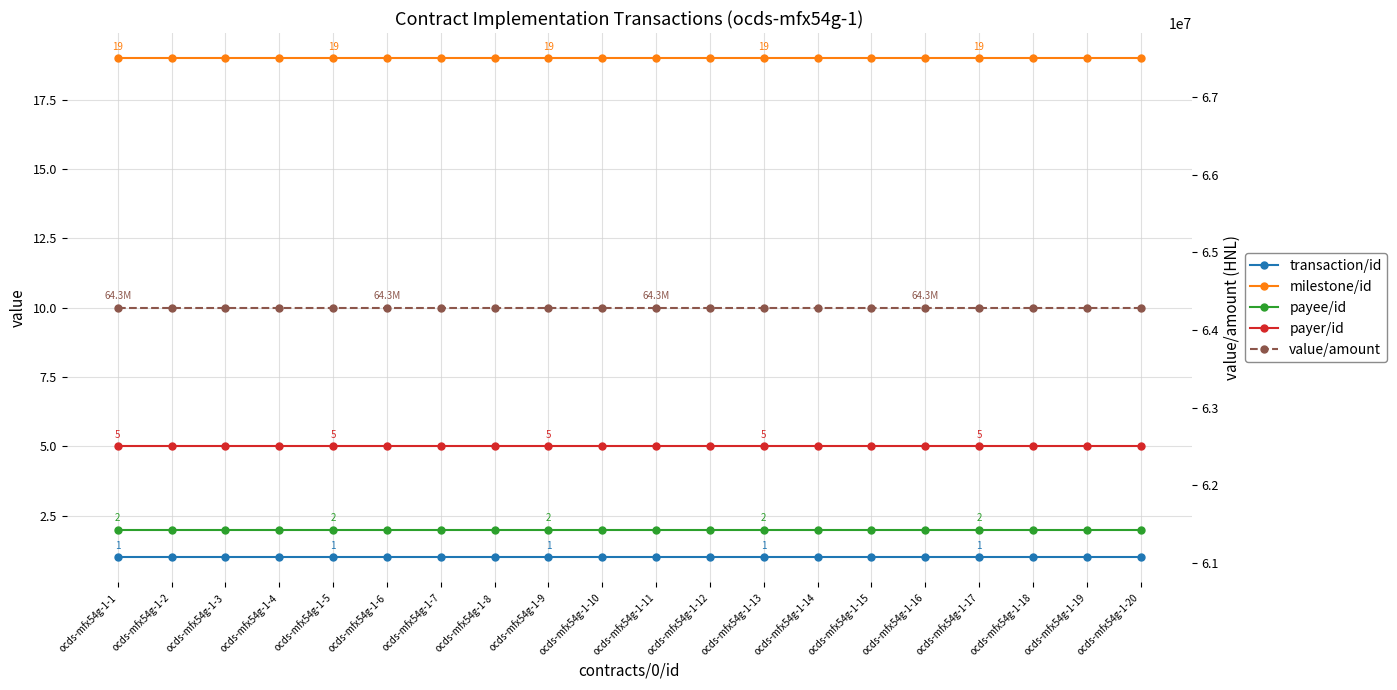

Which series has the largest range (max minus min)?

transaction/id